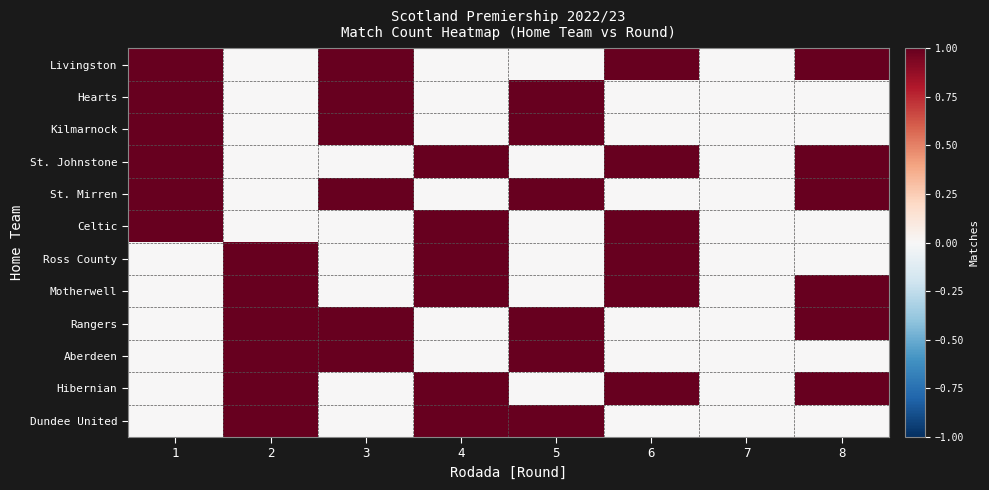

Which series has the largest total across all categories?

Livingston